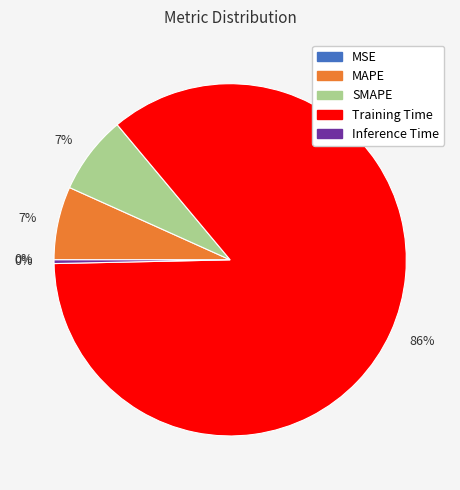

Is there a majority slice in this chart?

Yes